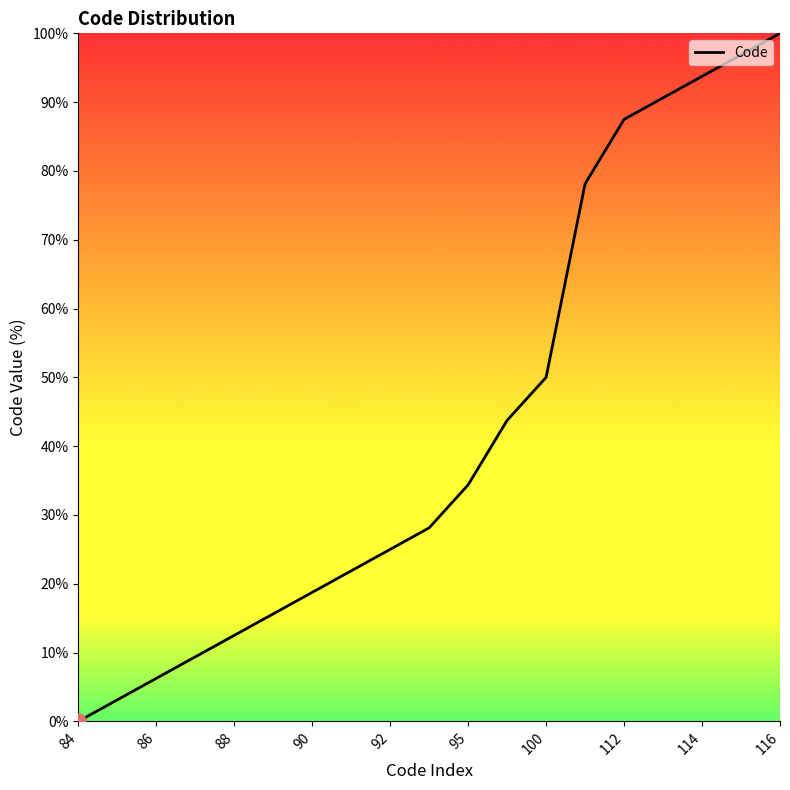

What is the maximum value shown in the chart?

100.0